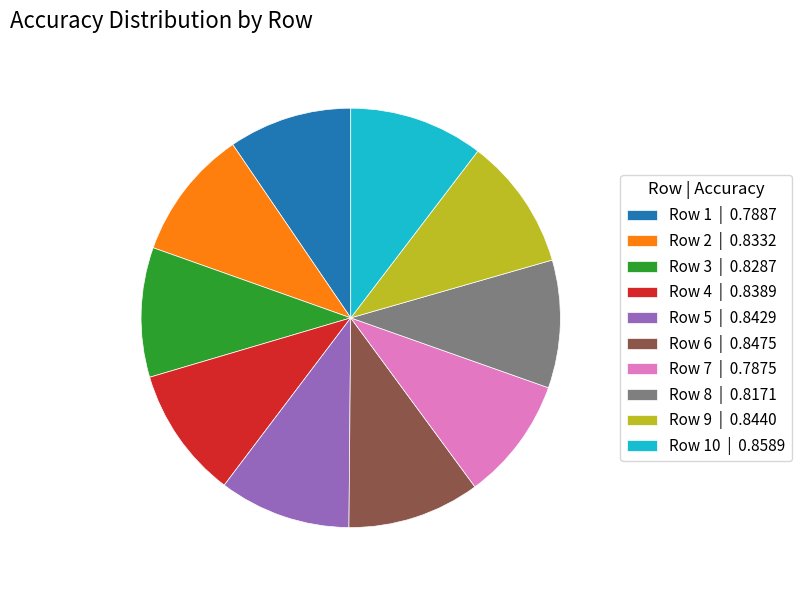

Is it true that Row 9 | 0.8440 is 10% of the pie?

True